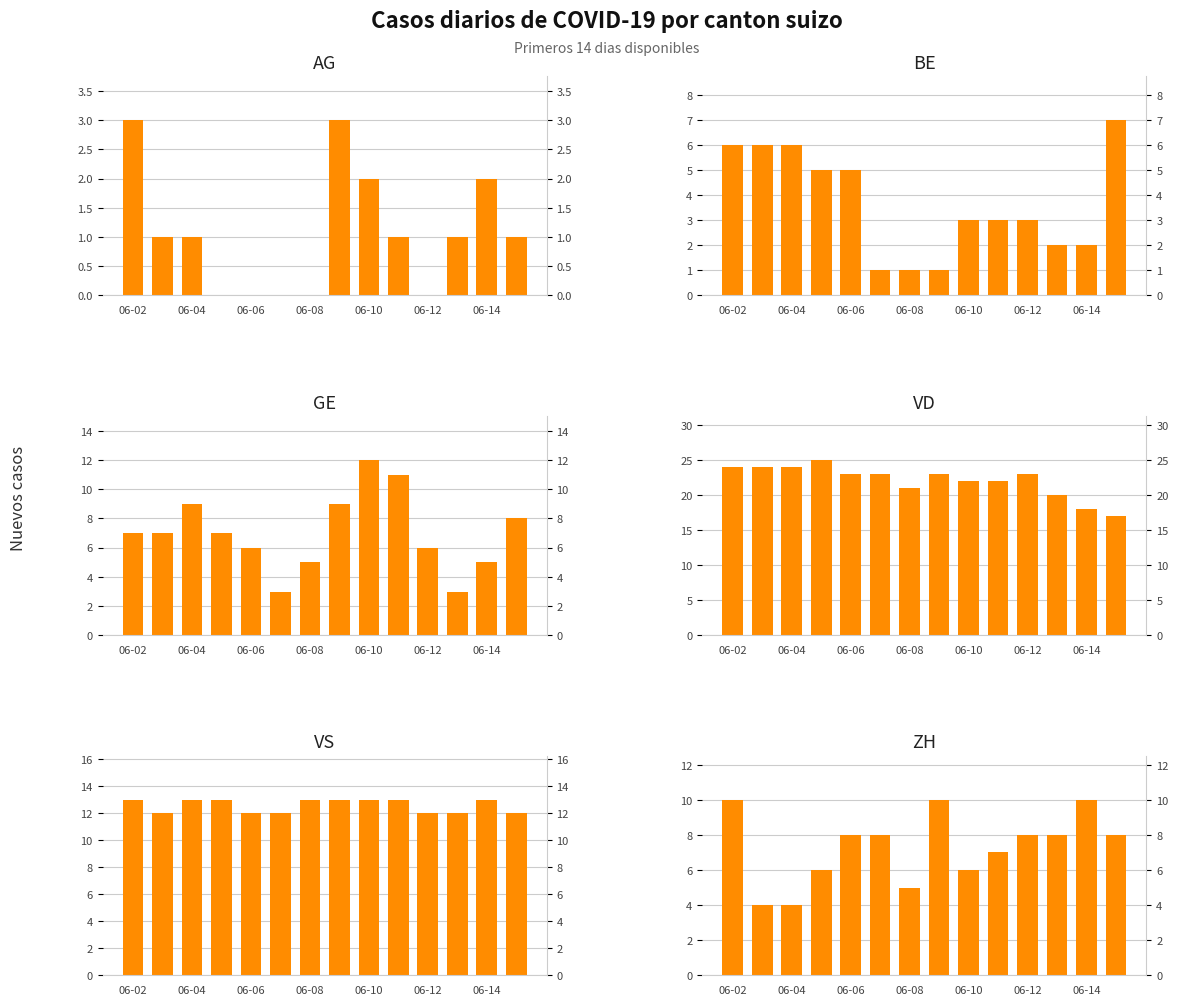

At which label does ZH reach its minimum?

06-04